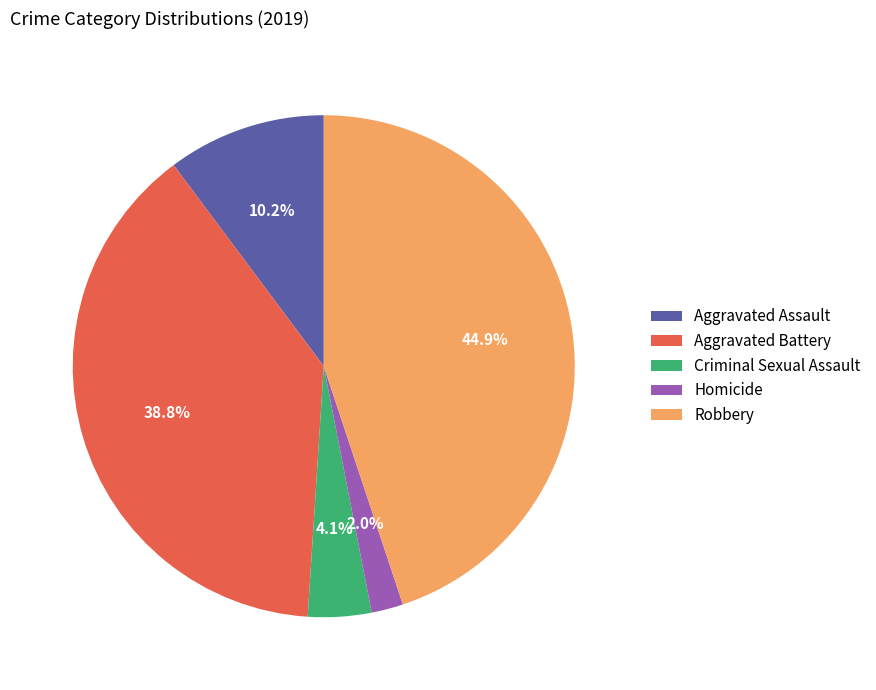

Between Criminal Sexual Assault and Homicide, which is larger?

Criminal Sexual Assault